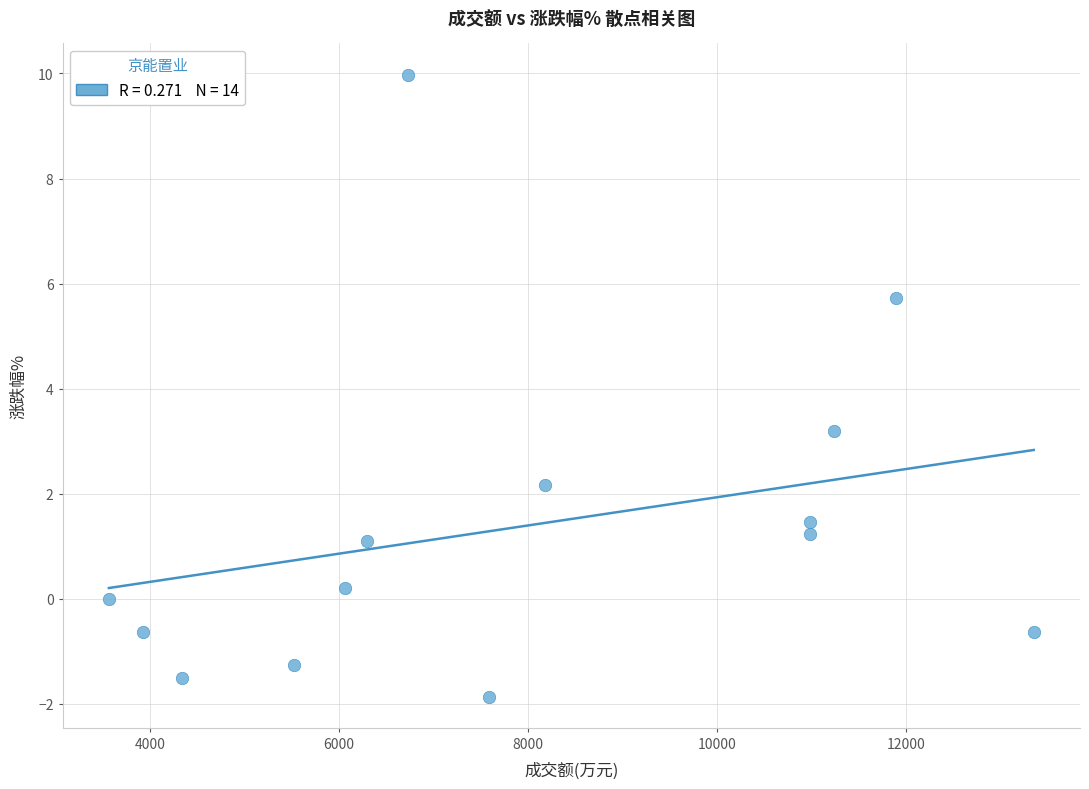

What Y value in the scatter plot is closest to 4?

3.2